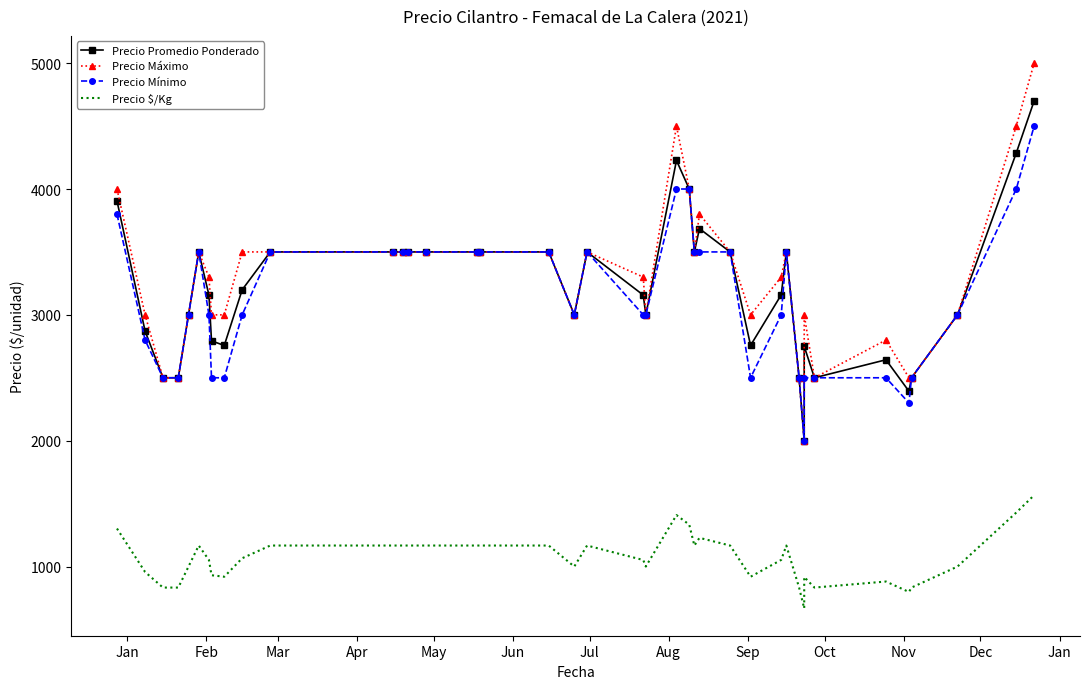

True or false: Precio Mínimo and Precio Promedio Ponderado cross at least once.

False